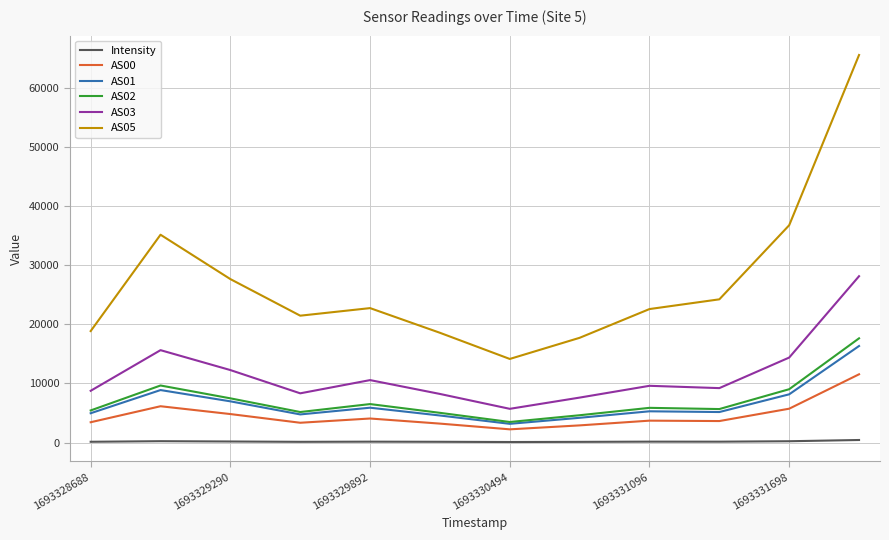

What is the lowest value of the AS01 series?

3164.0